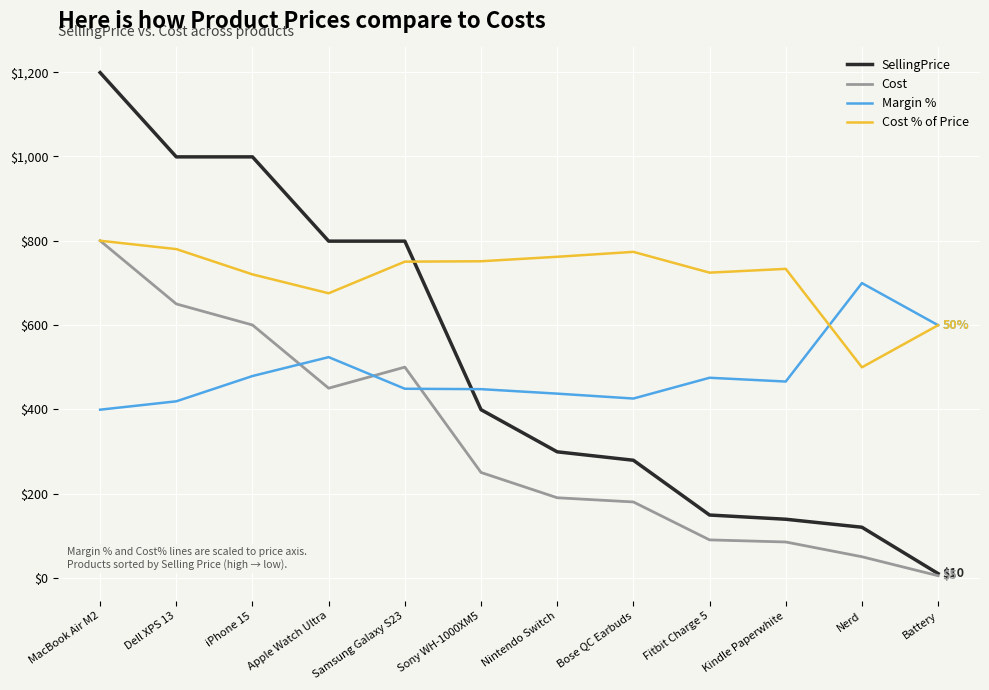

Where is the first local minimum for Cost % of Price?

Apple Watch Ultra